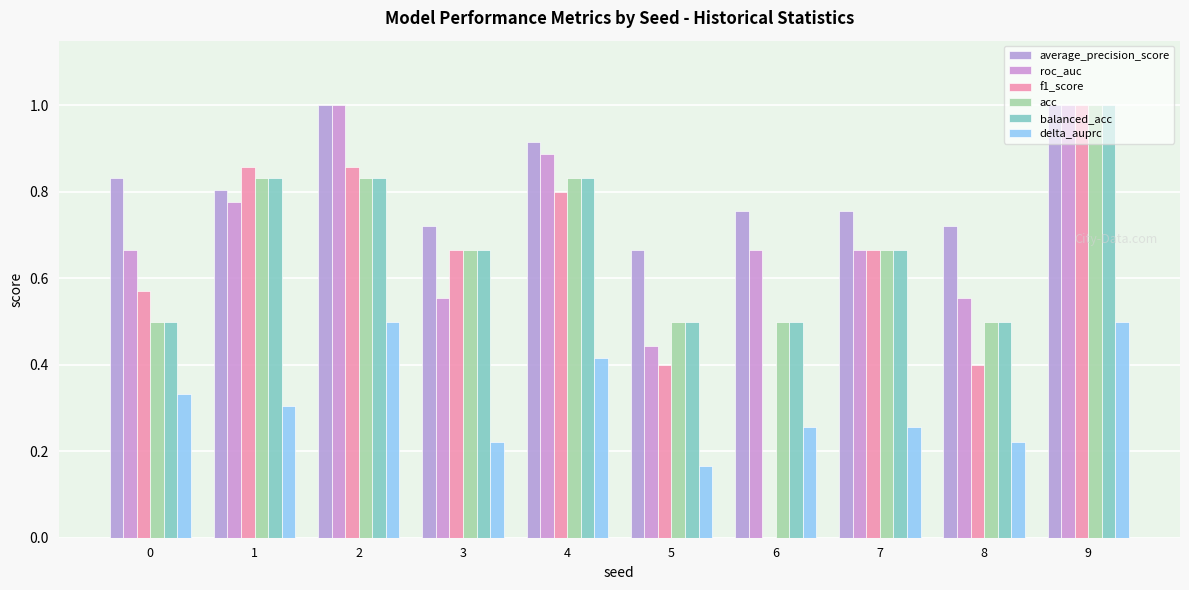

How many groups of bars are there?

10